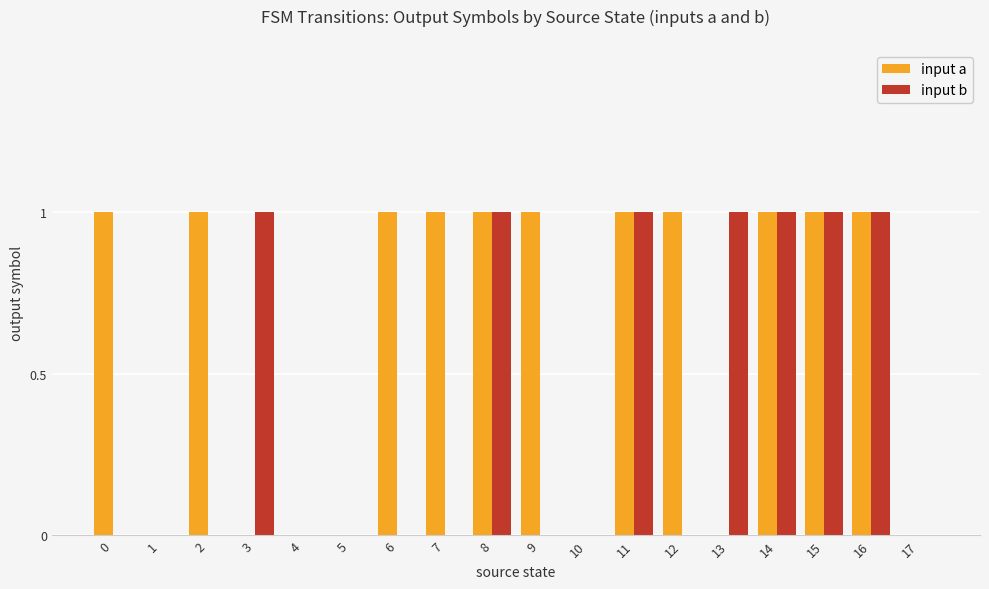

Is it true that input b equals 0 at 0?

True